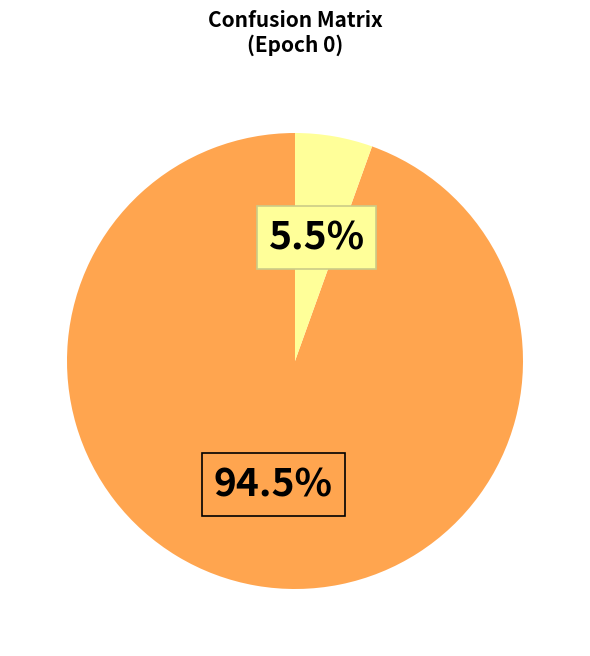

How many segments does this pie chart have?

2